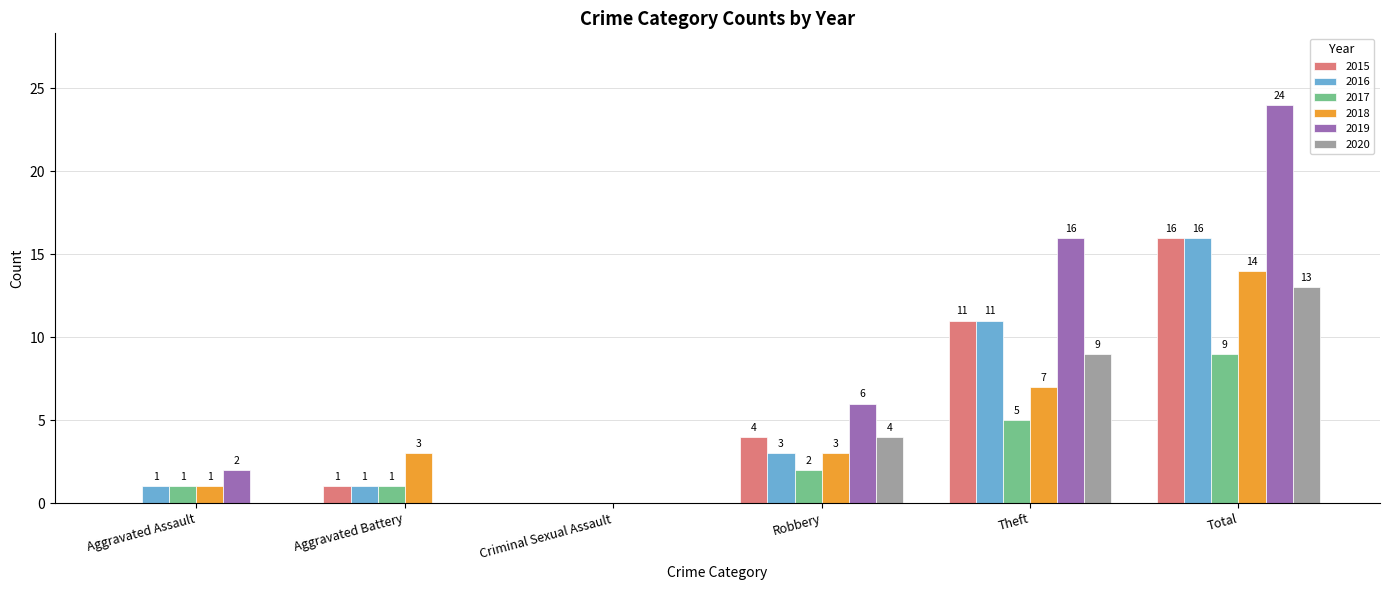

Are the bars grouped side by side (vs. stacked)?

Yes